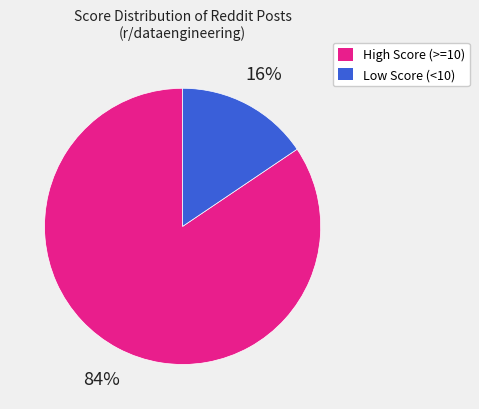

Does any single category account for the majority?

Yes